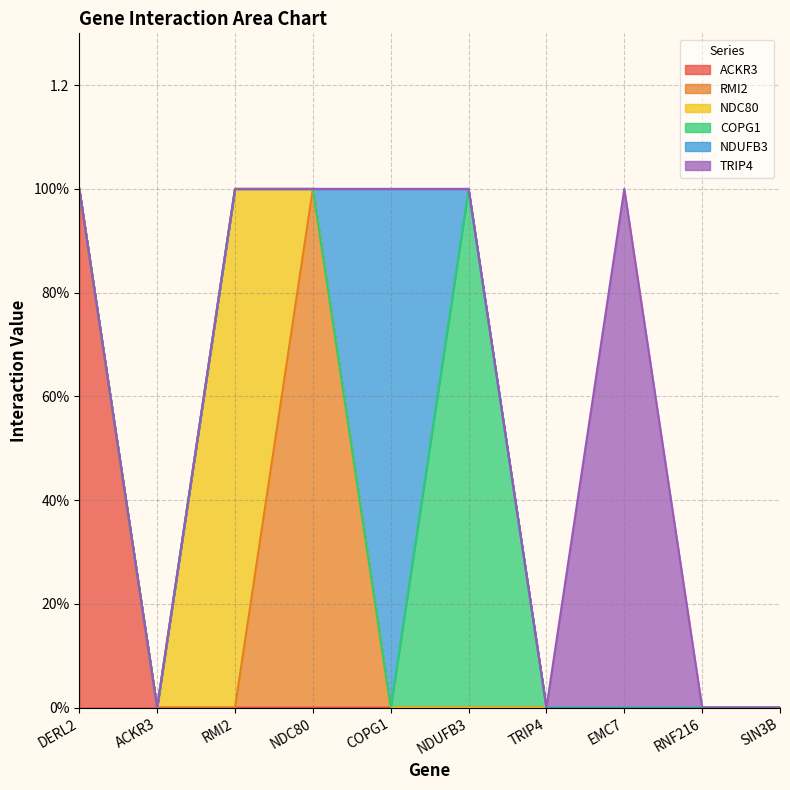

What is the greatest value displayed?

1